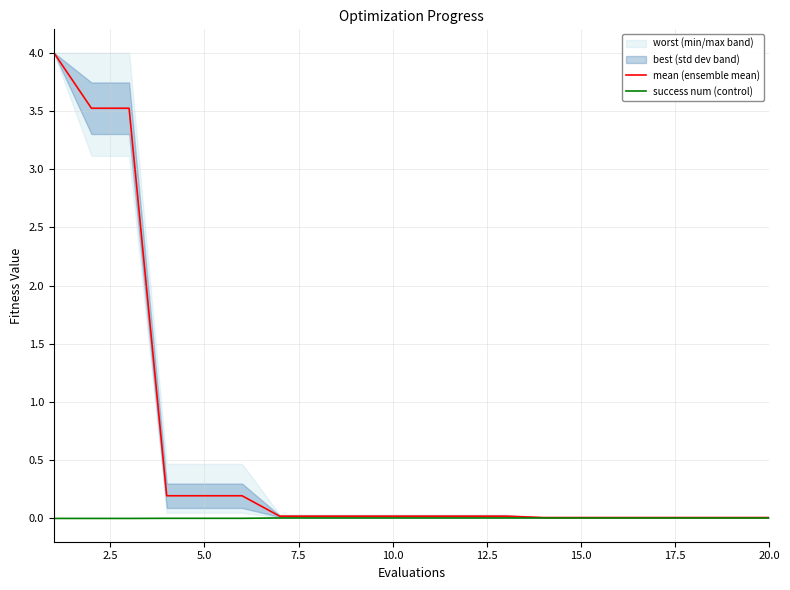

Reading right to left, what are all the values shown in this chart?

mean: 0.0	0.0	0.0	0.0	0.0	0.0	0.0	0.0	0.0	0.0	0.0	0.0	0.0	0.0	0.2	0.2	0.2	3.5	3.5	4.0
success num: 0.0	0.0	0.0	0.0	0.0	0.0	0.0	0.0	0.0	0.0	0.0	0.0	0.0	0.0	0.0	0.0	0.0	0.0	0.0	0.0